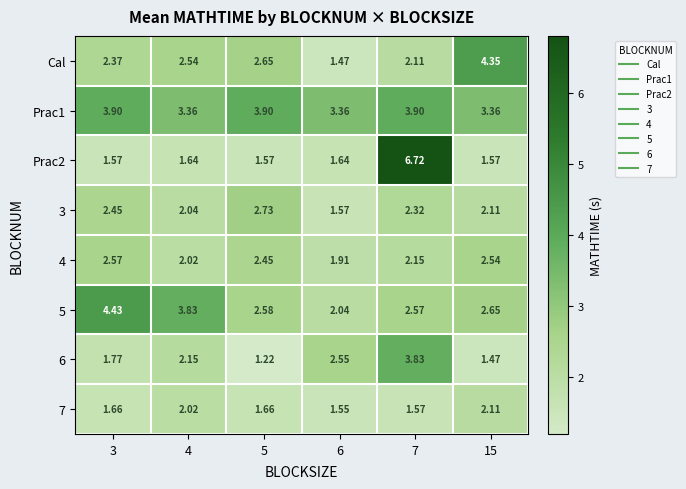

Between 5 and 15, which series saw the biggest shift?

Cal